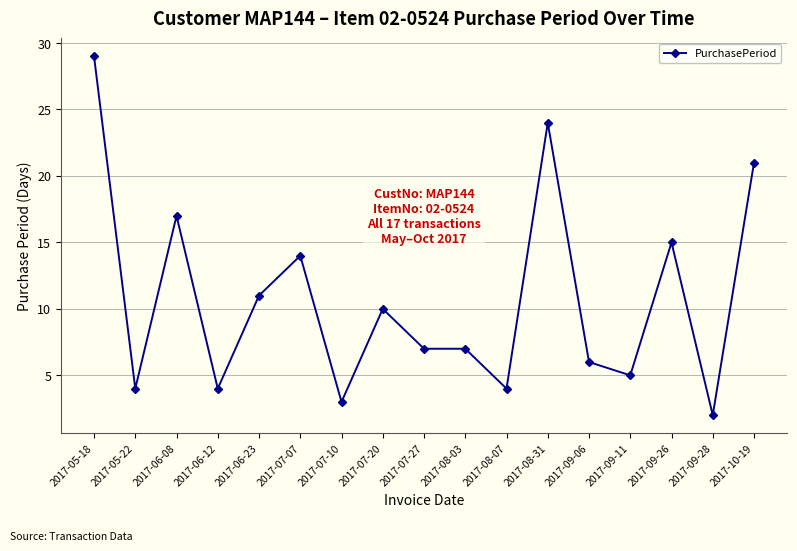

What is the greatest value displayed?

29